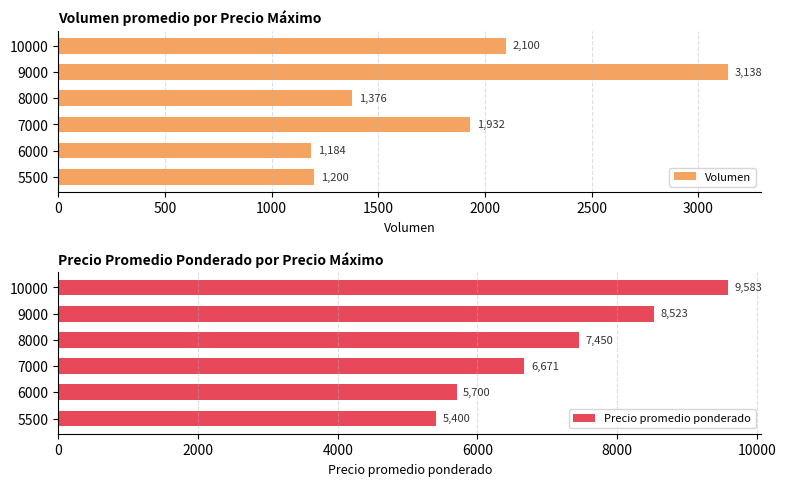

True or false: Precio promedio ponderado has a value of 5400 at 5500.

True